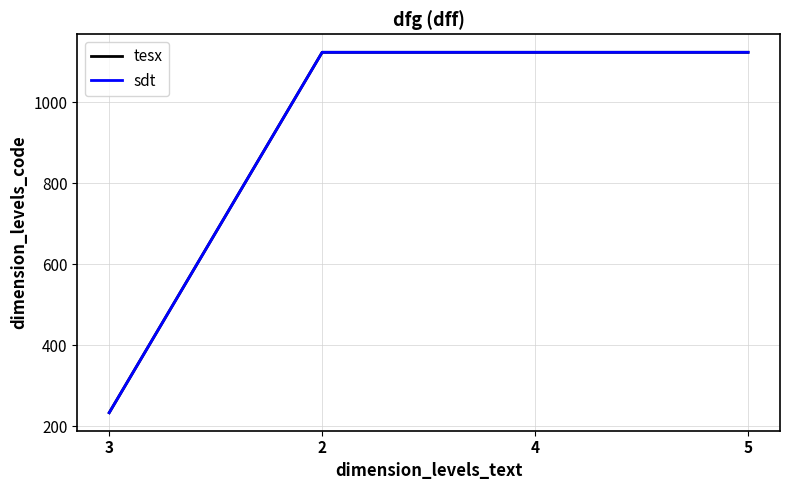

The sdt series shows 241 at 4. True or false?

False